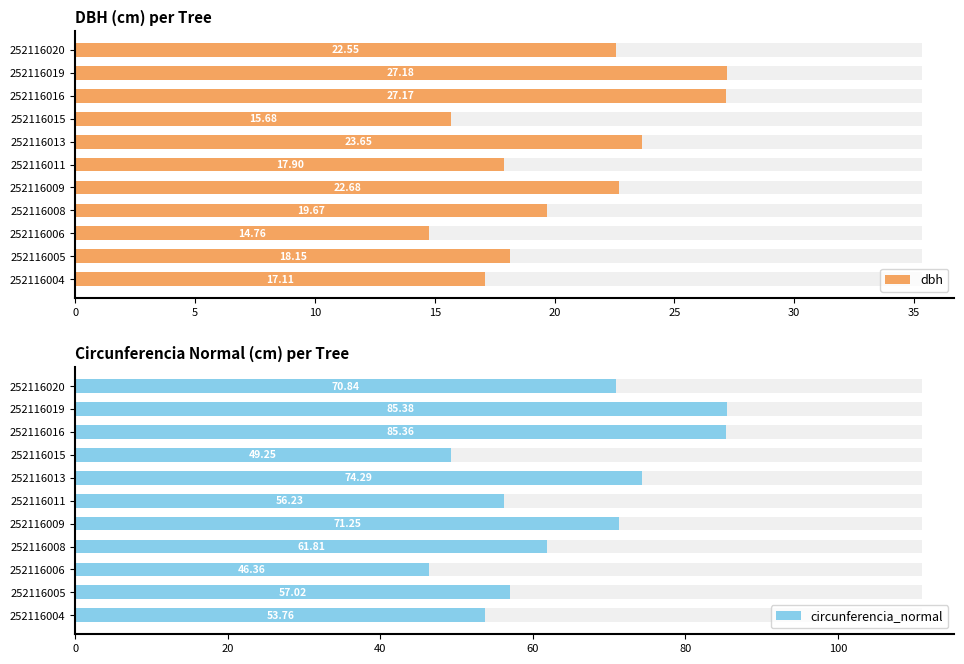

What value does the dbh series have at 252116006?

14.8